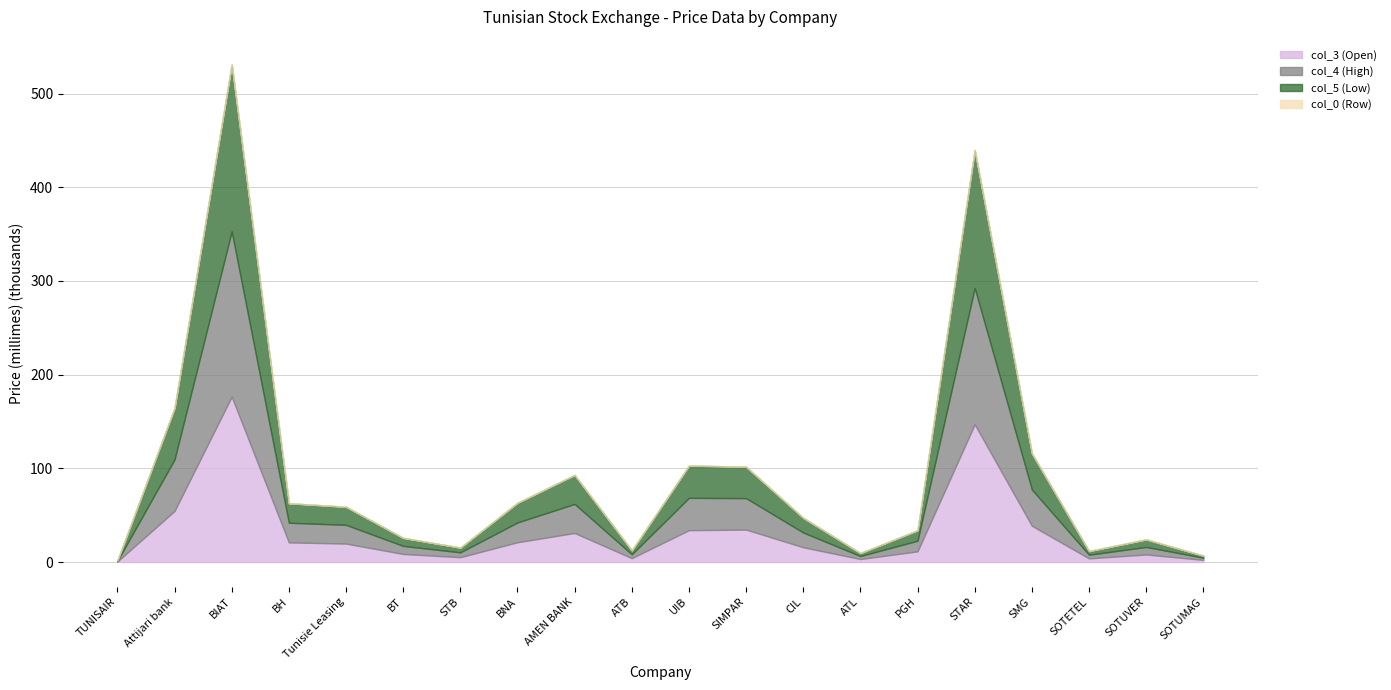

How many interior local valleys does the col_5 (Low) series have?

4